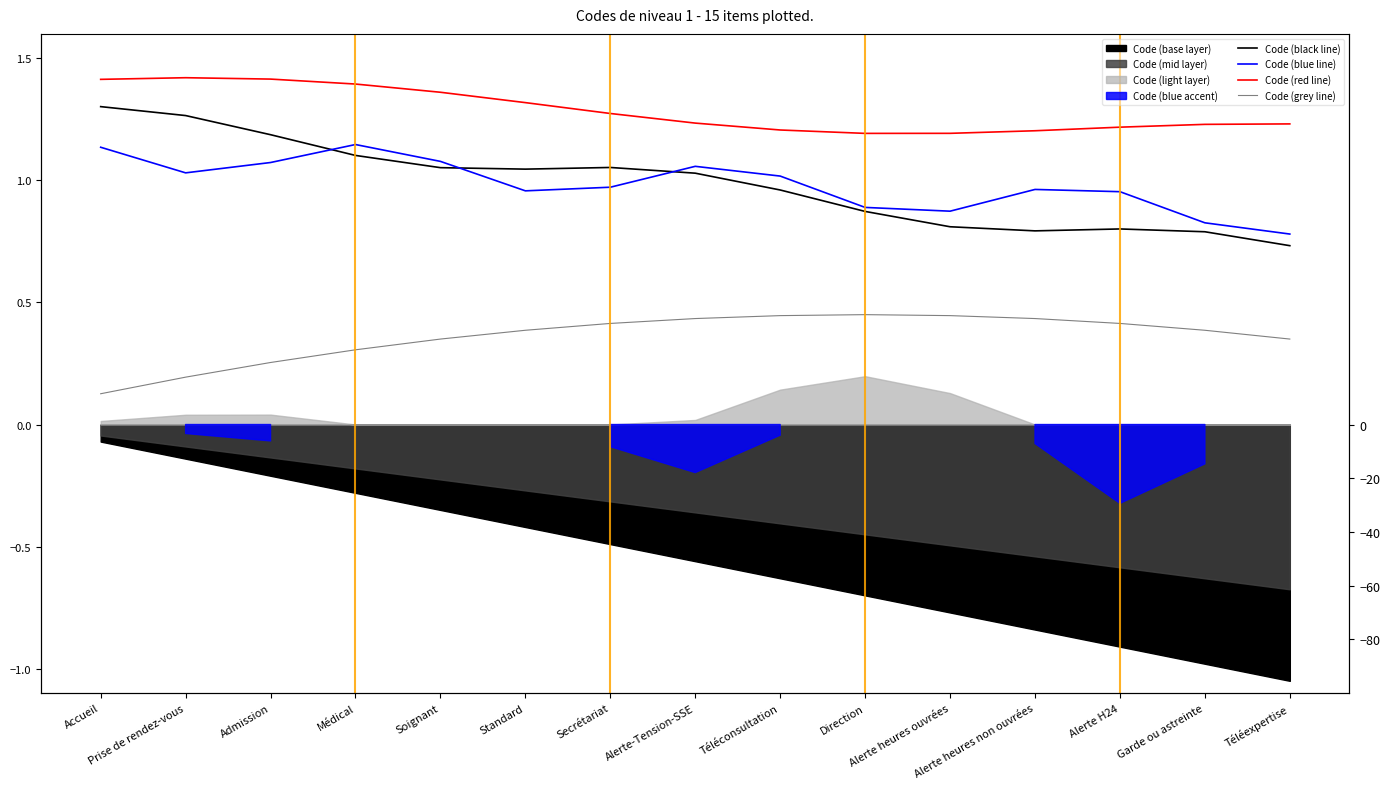

The value of Code (grey line) at Accueil is 0.1. True or false?

True